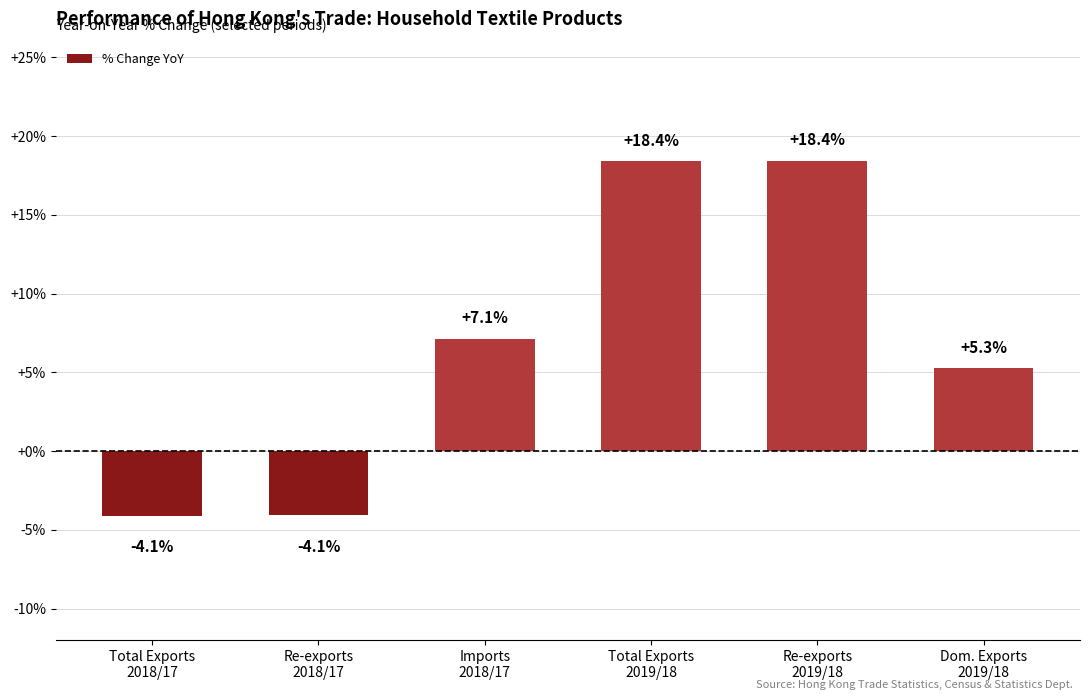

Is it true that the value at Total Exports
2018/17 is -2.2?

False